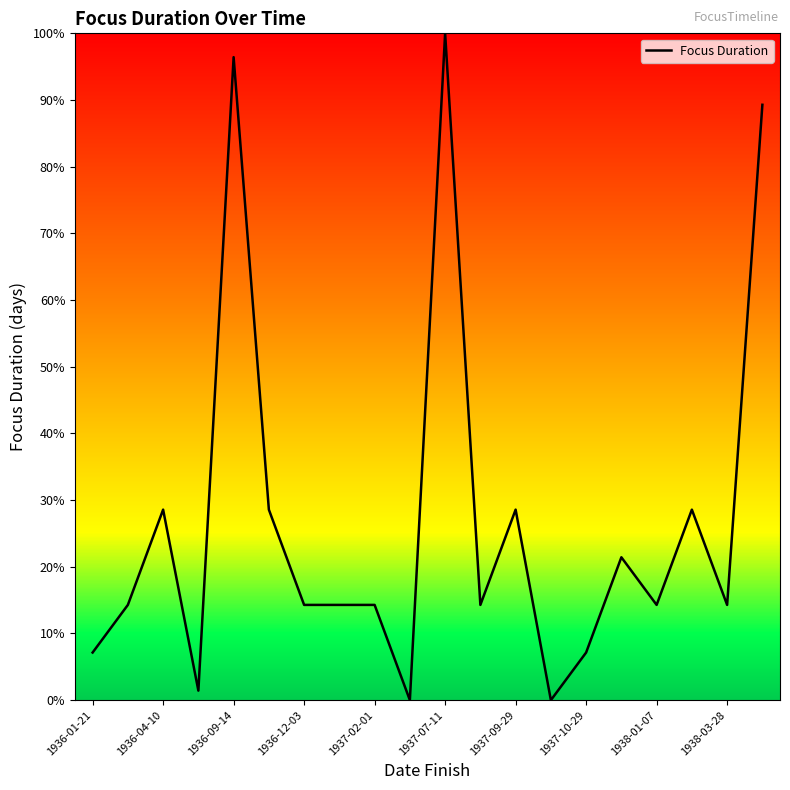

What is the maximum value shown in the chart?

100.0